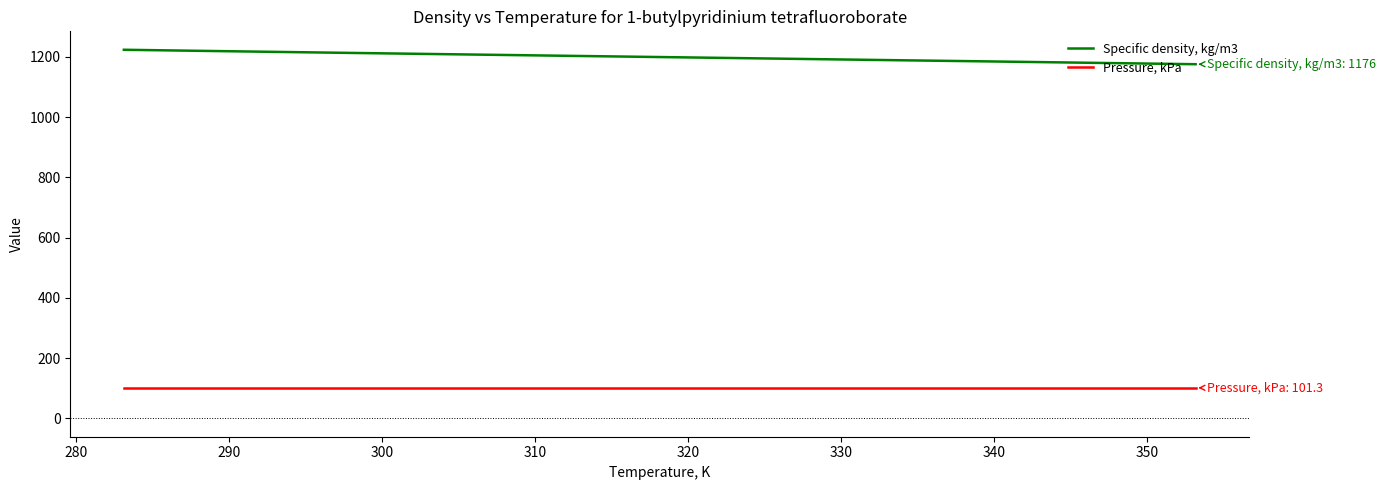

Which series has the largest total across all categories?

Specific density, kg/m3